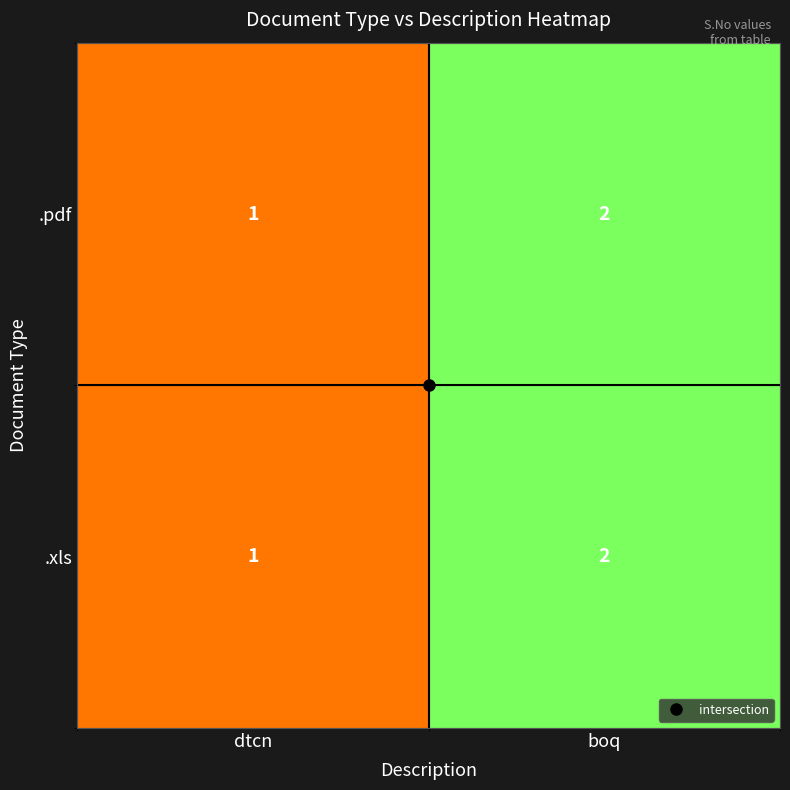

What is the sum of all .pdf values?

3